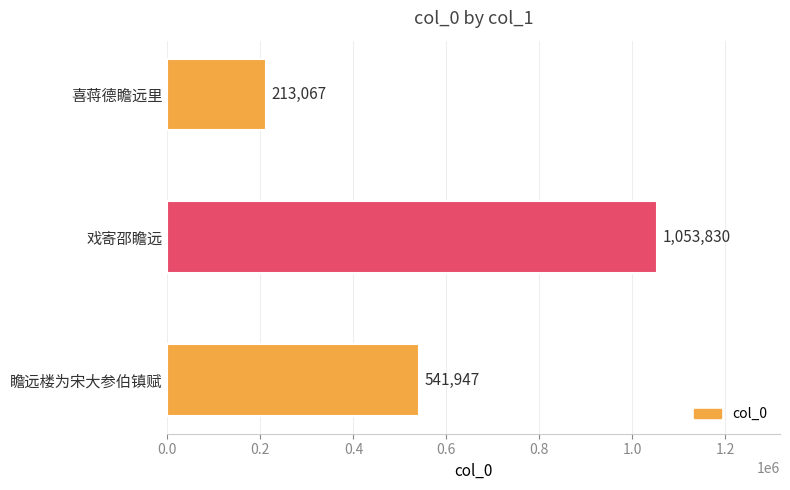

List the labels in order of value, smallest first.

喜蒋德瞻远里, 瞻远楼为宋大参伯镇赋, 戏寄邵瞻远